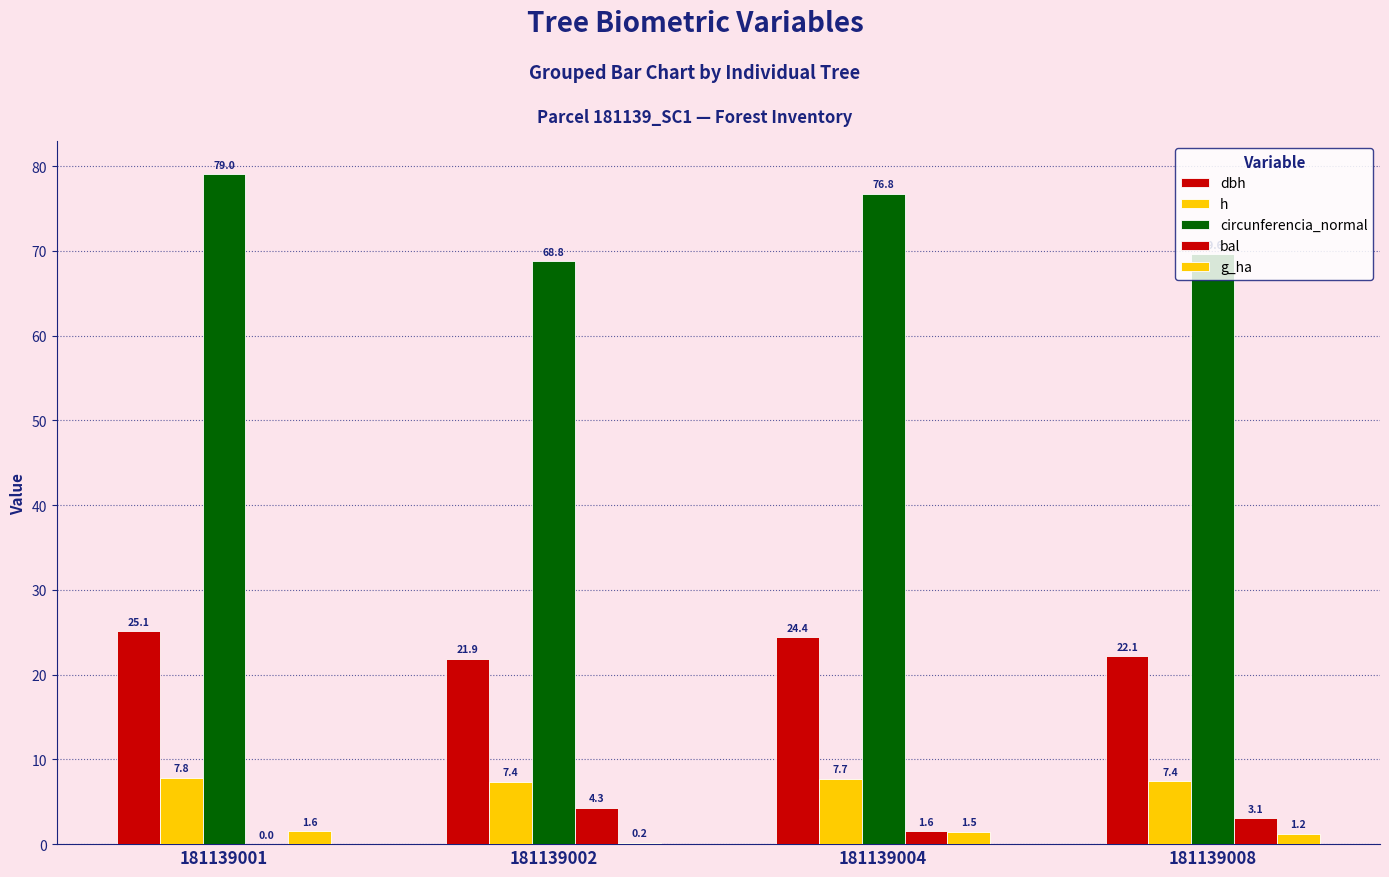

Reading left to right, extract all data points from this chart.

dbh: 25.1	21.9	24.4	22.1
h: 7.8	7.4	7.7	7.4
circunferencia_normal: 79.0	68.8	76.8	69.6
bal: 0.0	4.3	1.6	3.1
g_ha: 1.6	0.2	1.5	1.2